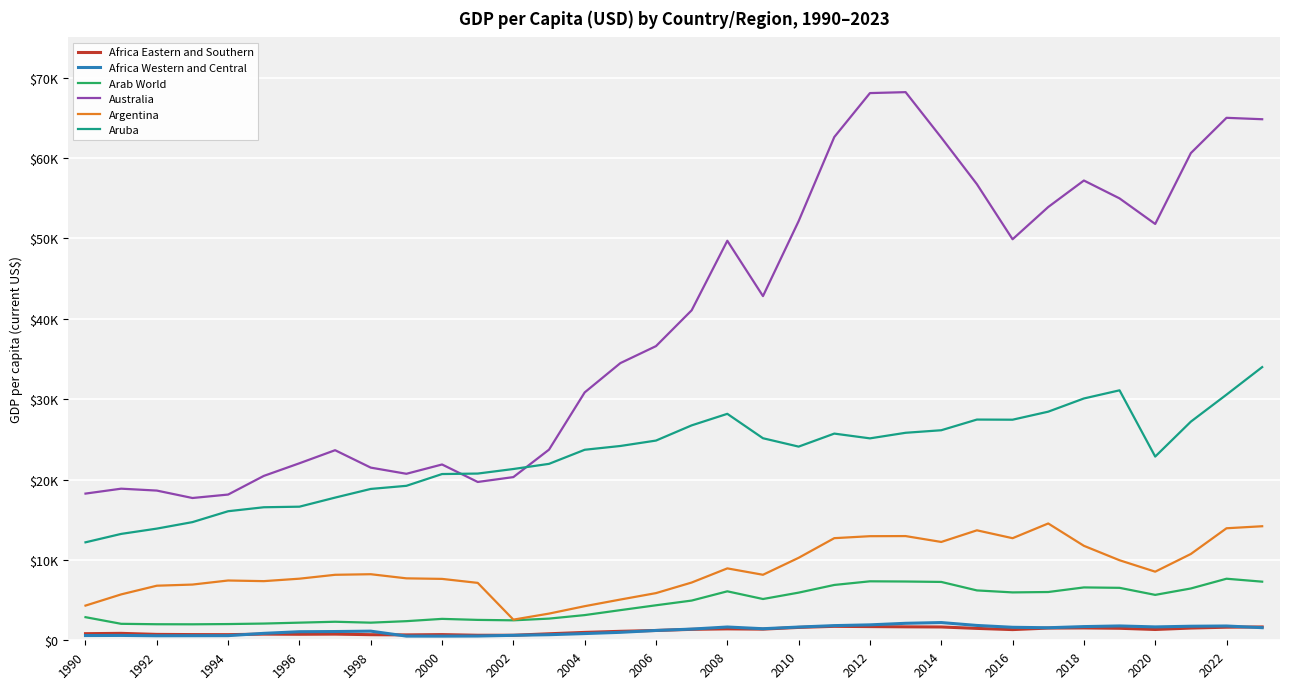

Which series has the largest range (max minus min)?

Australia